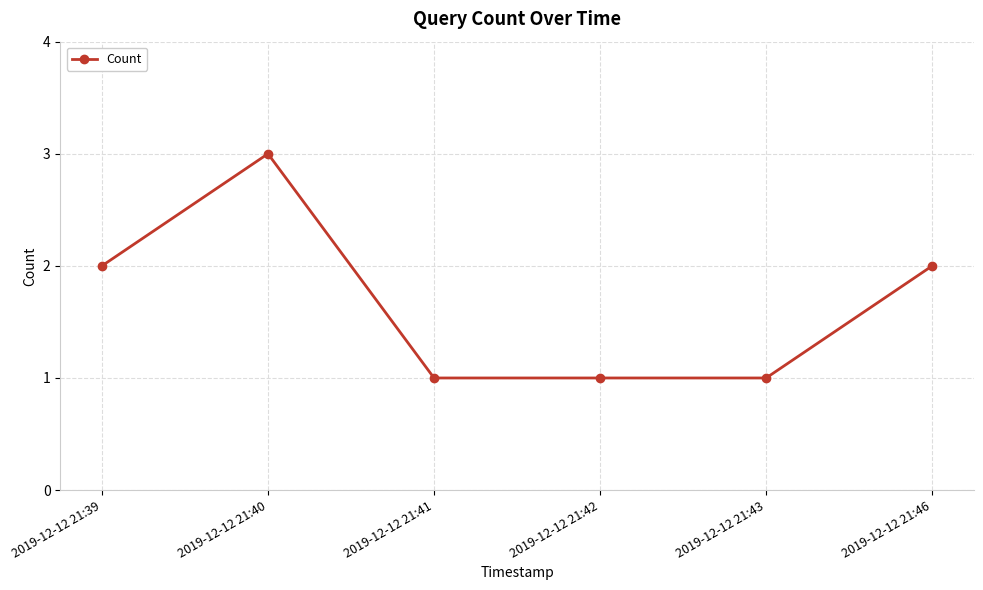

How many lines are shown in the chart?

1